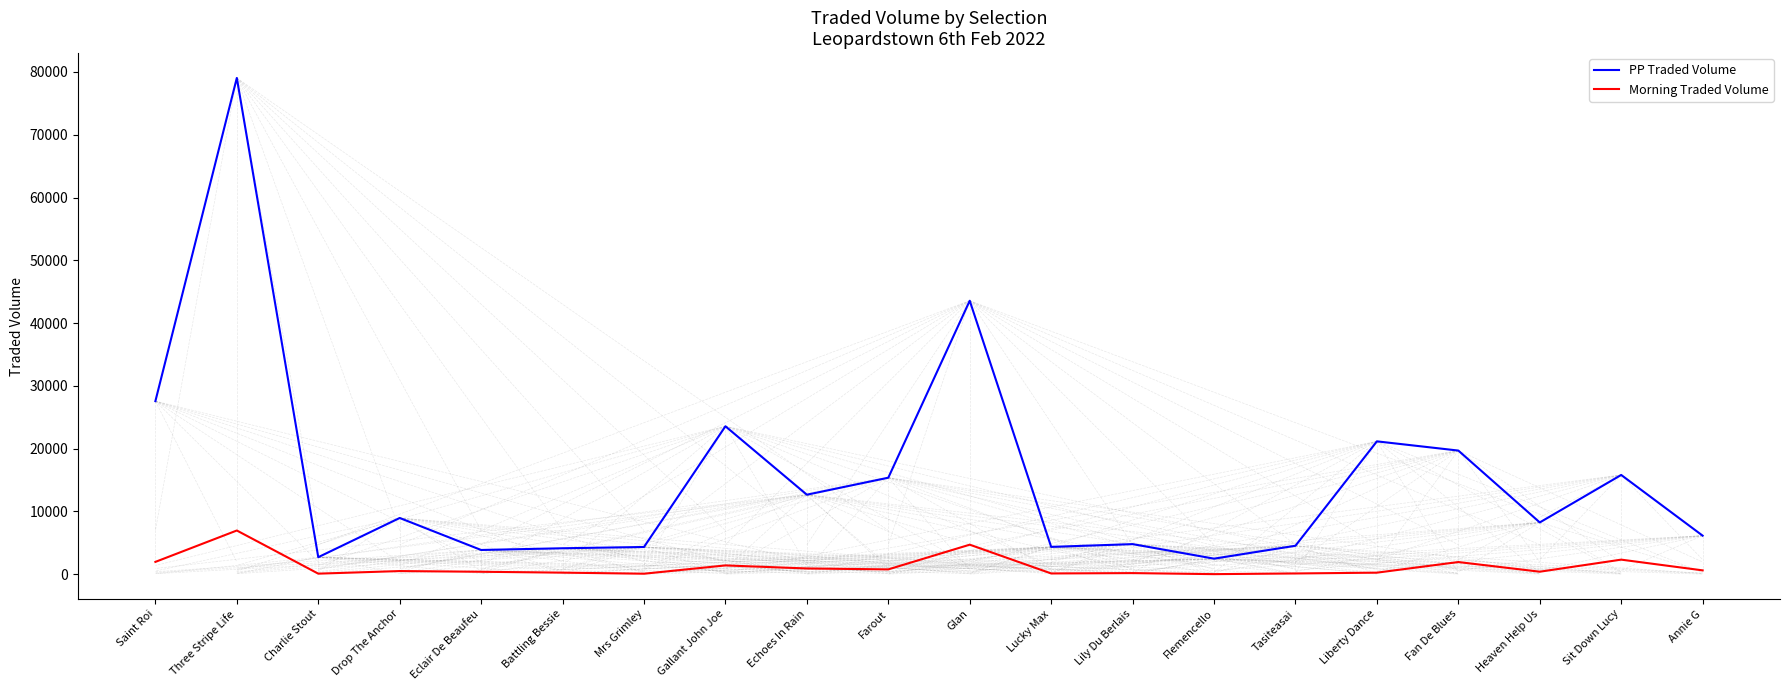

List the series in order of their peak value, lowest first.

Morning Traded Volume, PP Traded Volume